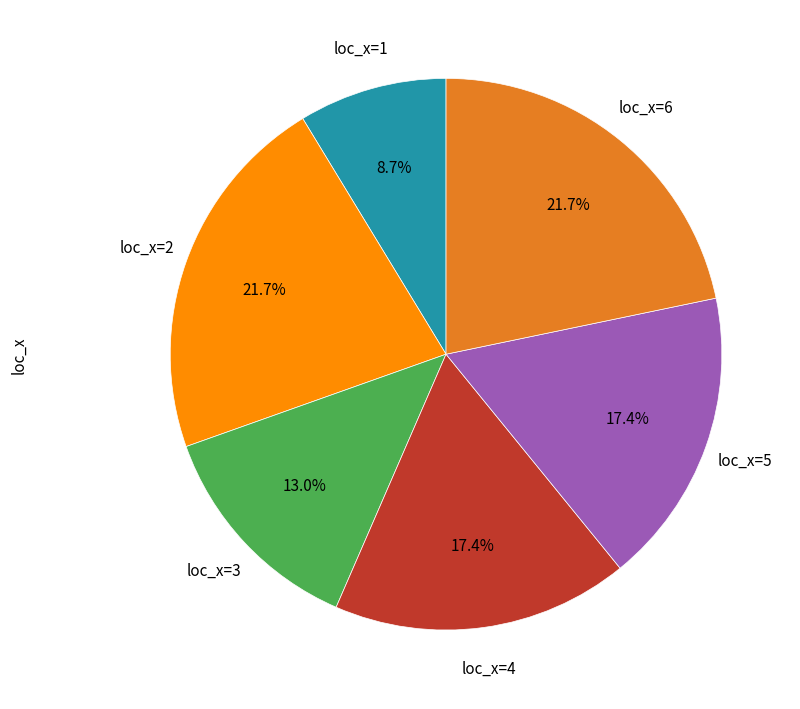

Is there any slice that represents more than half of the pie?

No